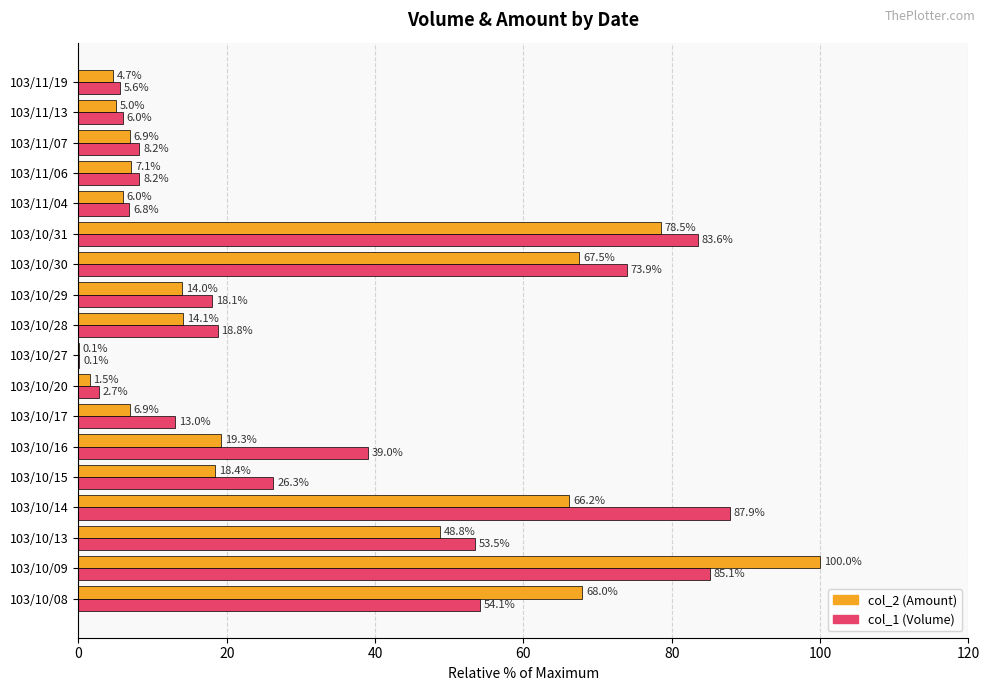

Is it true that col_1 (Volume) equals 13.0 at 103/10/17?

True